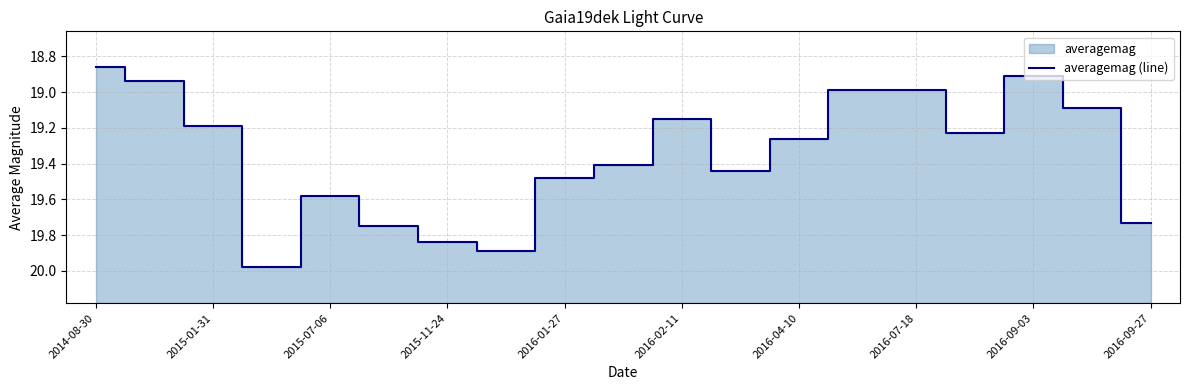

How many lines are shown in the chart?

1